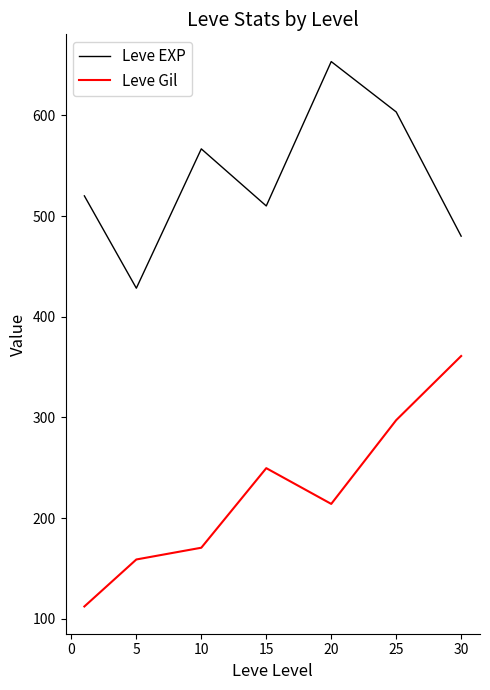

True or false: Leve EXP and Leve Gil intersect in this chart.

False